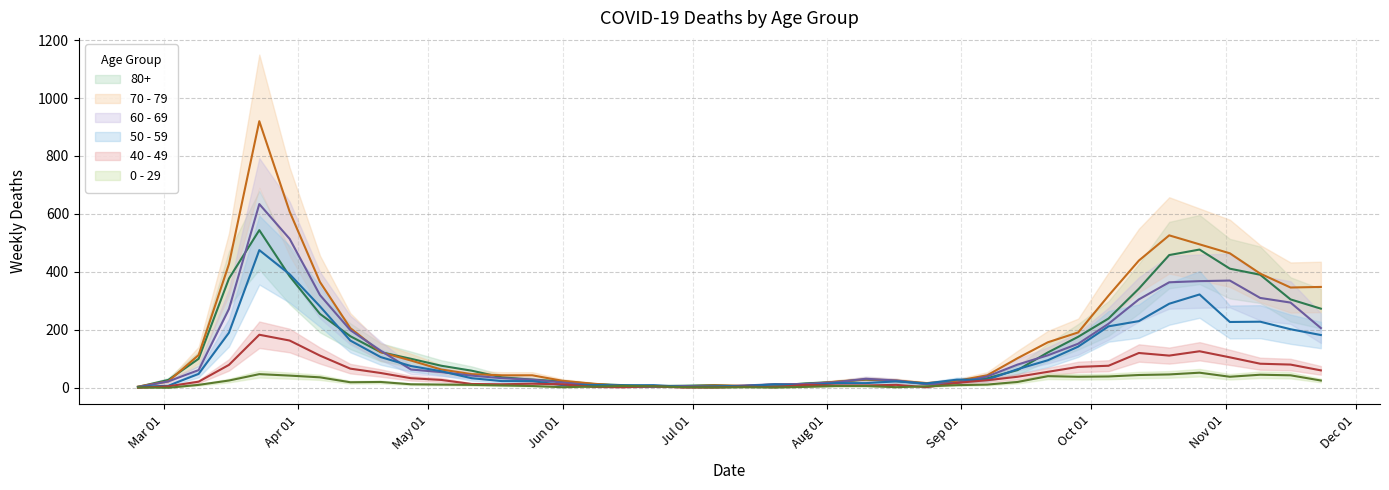

Which series has the largest range (max minus min)?

70 - 79